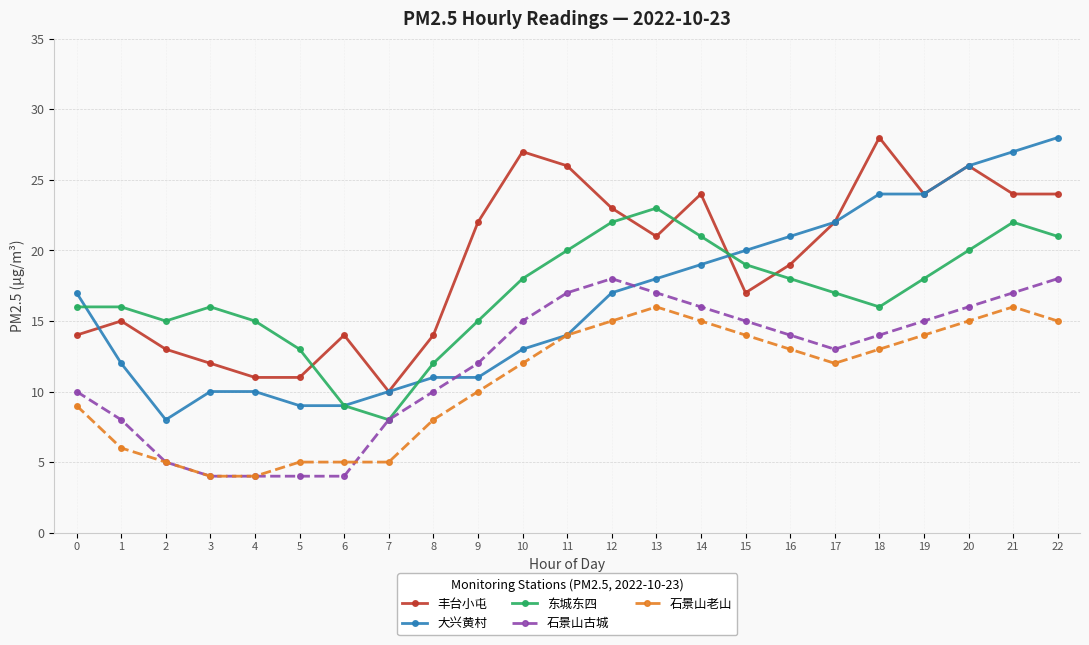

Reading right to left, list all the values displayed in this chart.

丰台小屯: 24	24	26	24	28	22	19	17	24	21	23	26	27	22	14	10	14	11	11	12	13	15	14
大兴黄村: 28	27	26	24	24	22	21	20	19	18	17	14	13	11	11	10	9	9	10	10	8	12	17
东城东四: 21	22	20	18	16	17	18	19	21	23	22	20	18	15	12	8	9	13	15	16	15	16	16
石景山古城: 18	17	16	15	14	13	14	15	16	17	18	17	15	12	10	8	4	4	4	4	5	8	10
石景山老山: 15	16	15	14	13	12	13	14	15	16	15	14	12	10	8	5	5	5	4	4	5	6	9